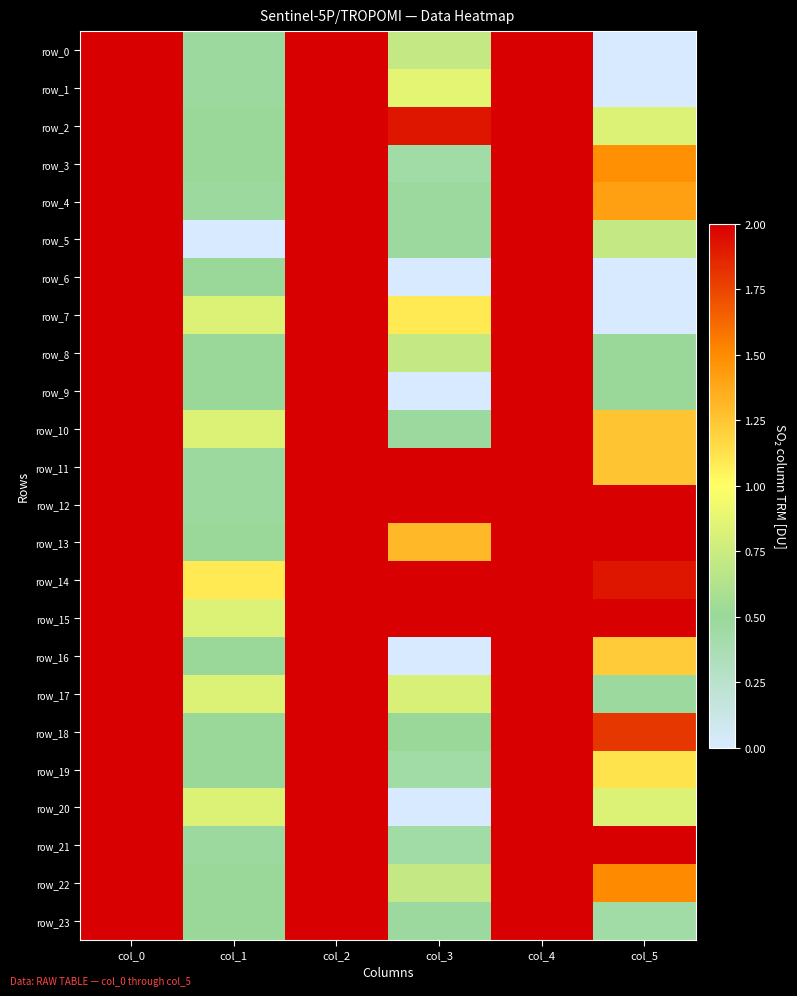

Is the value of row_15 at col_5 greater than the value of row_14 at col_4?

No